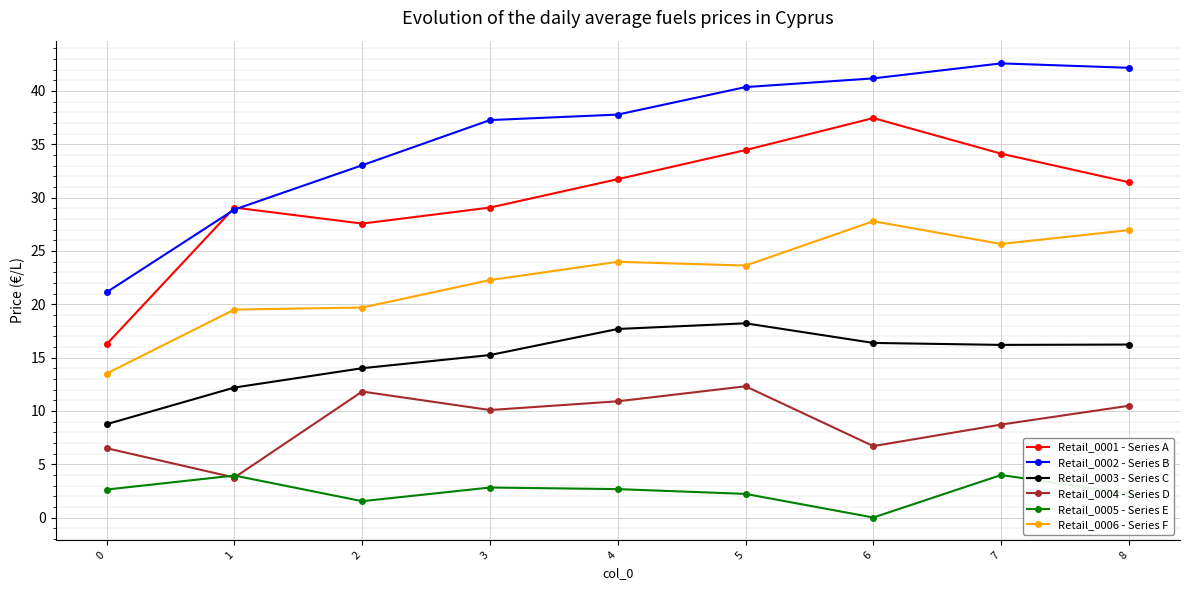

What is the greatest value displayed?

42.6